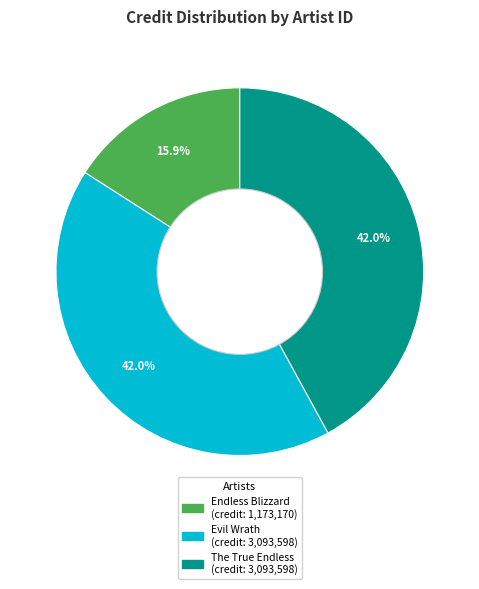

Does any single category account for the majority?

No